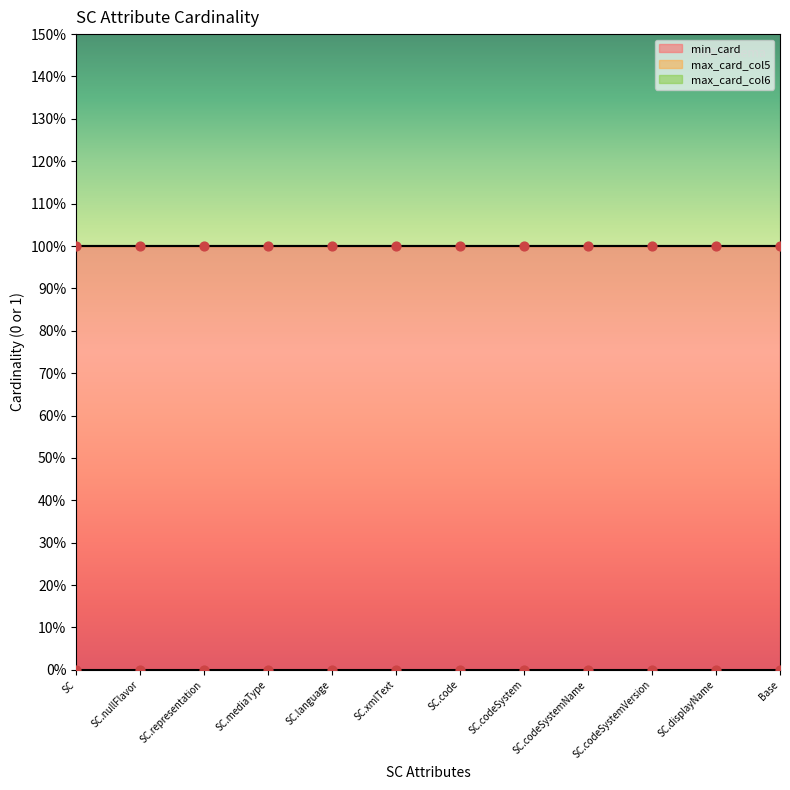

Which series has the largest Y range (max minus min)?

min_card